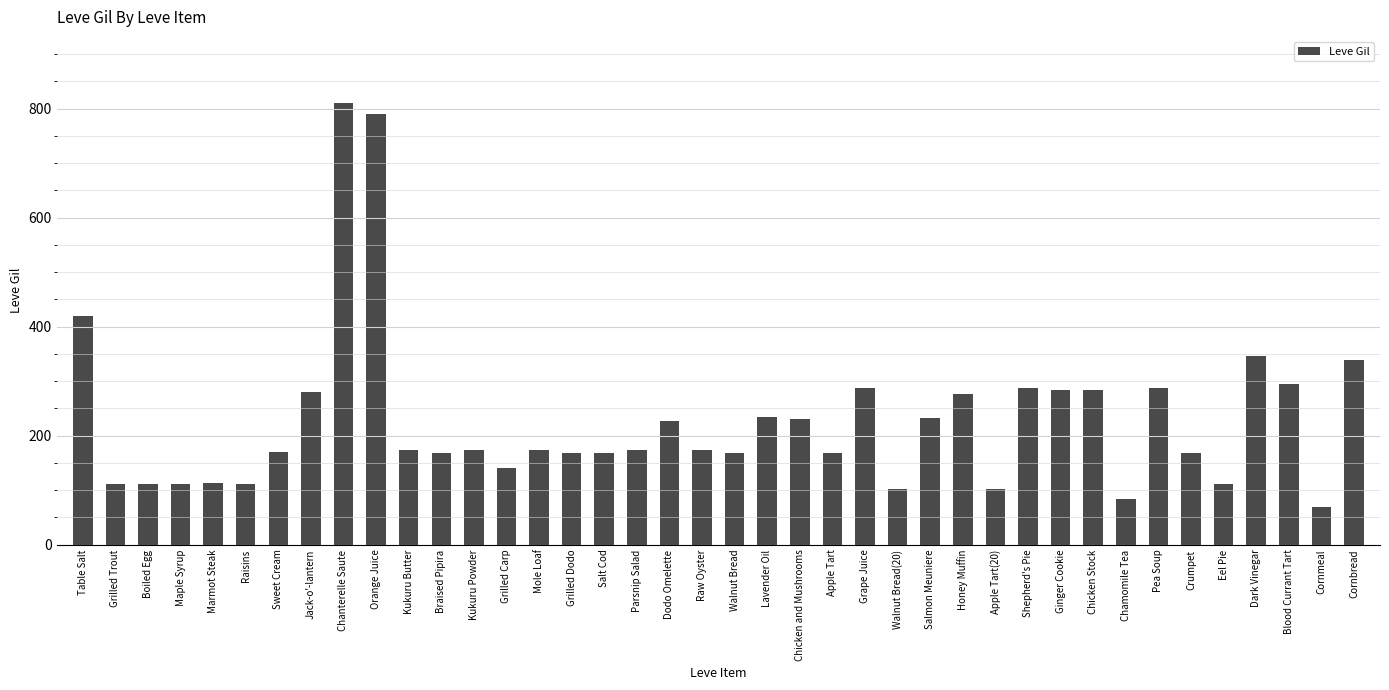

The value at Chicken and Mushrooms is 339. True or false?

False